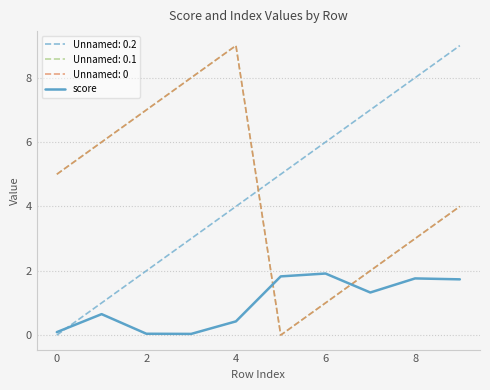

Is this an area chart (filled region under the line)?

No